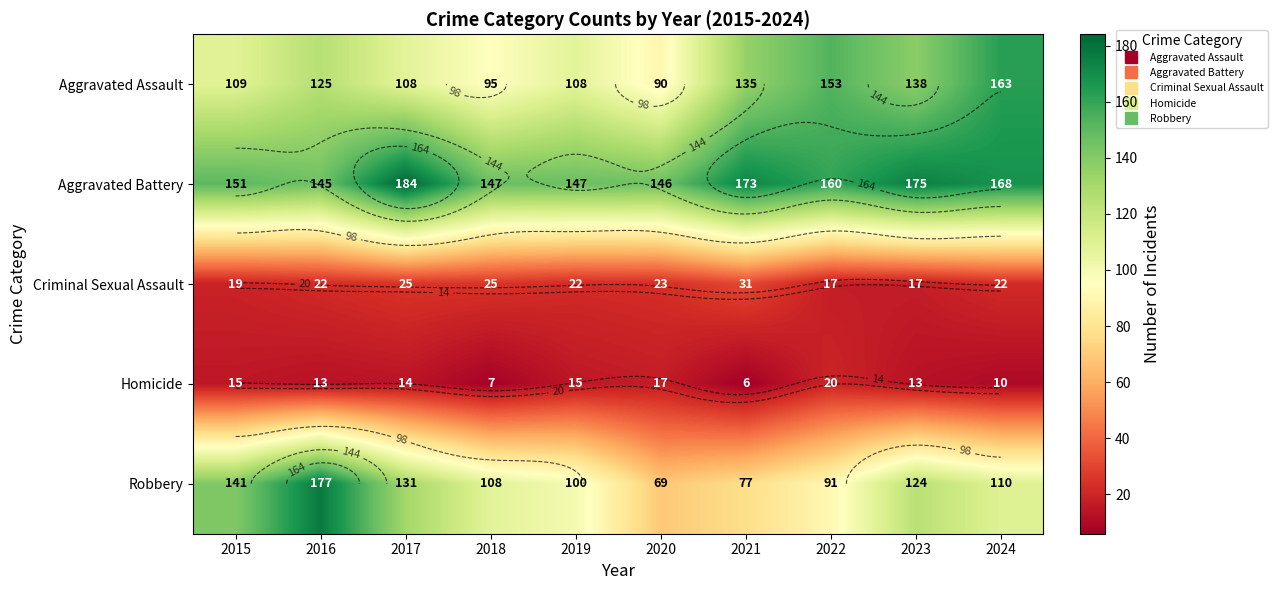

What is the difference between the Aggravated Assault values at 2020 and 2019?

18